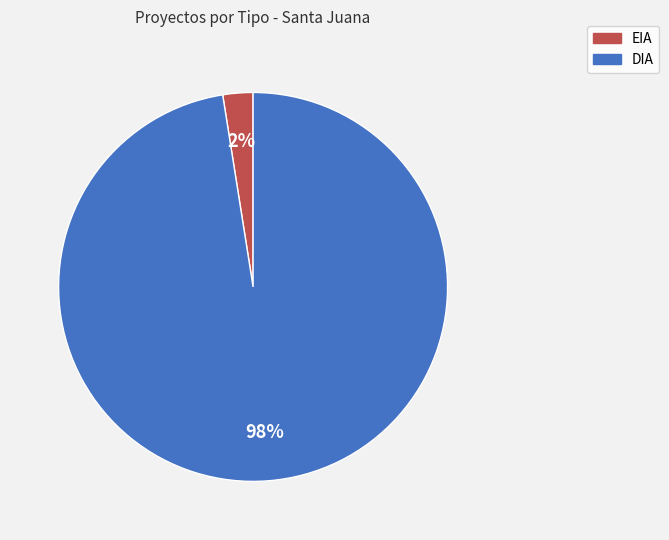

How many slices are in this pie chart?

2